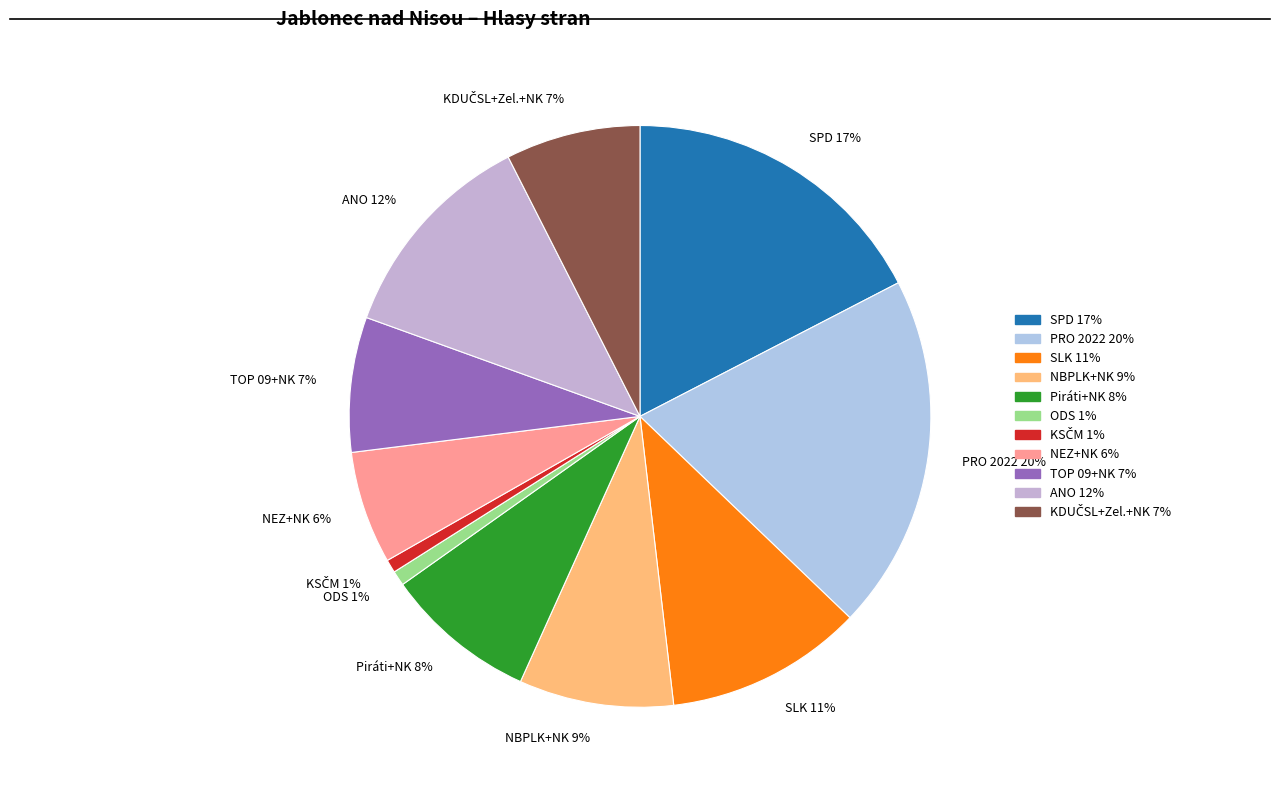

To the nearest percent, what is the average slice percentage?

9%